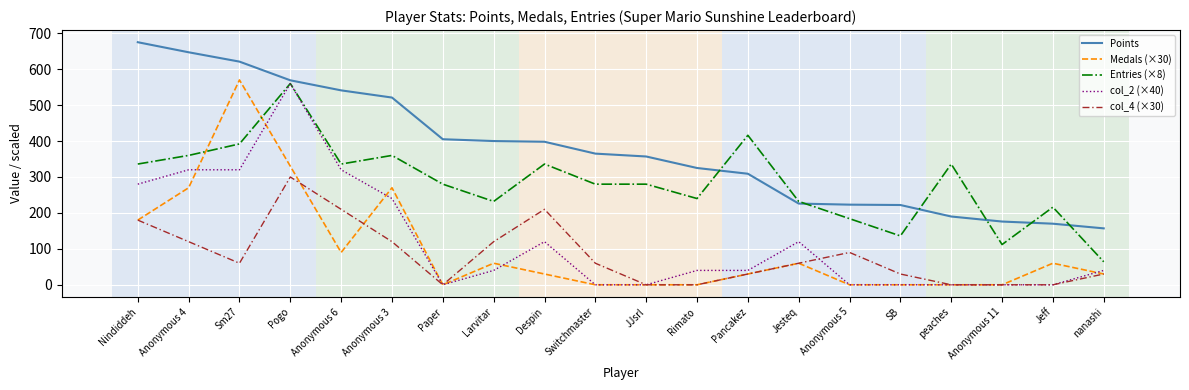

Is this an area chart (filled region under the line)?

No